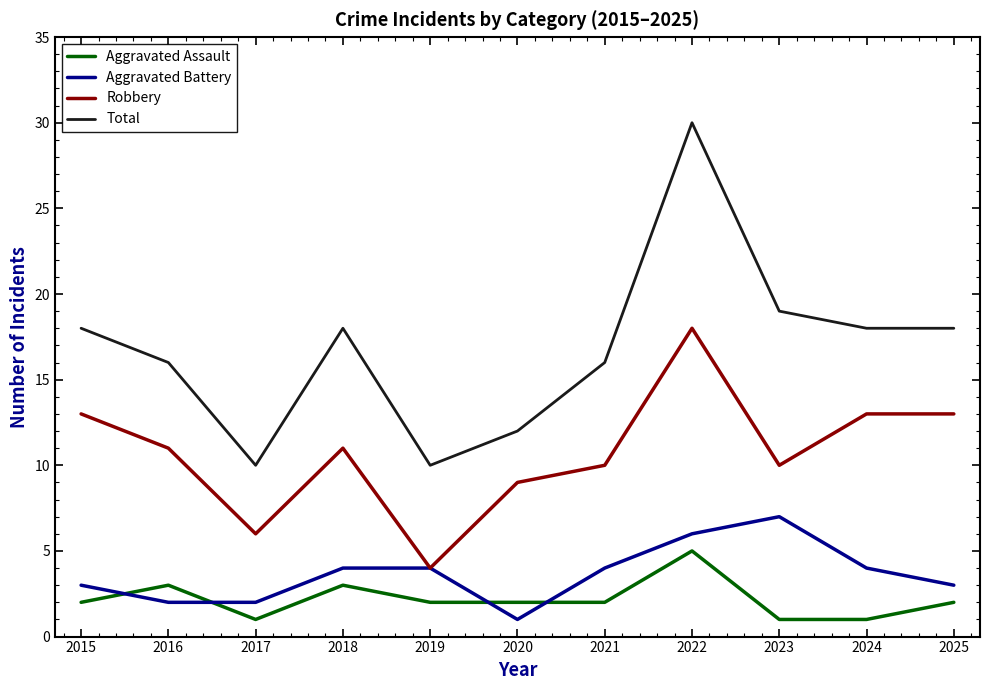

What is the sum of the Robbery values at 2025 and 2018?

24